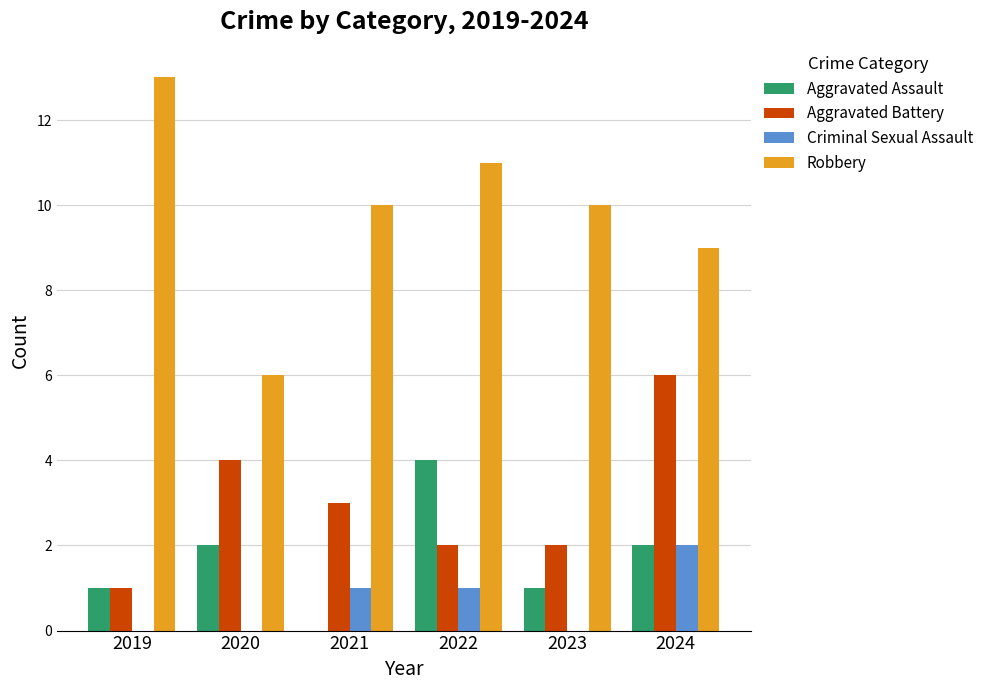

How many distinct data groups are displayed?

4